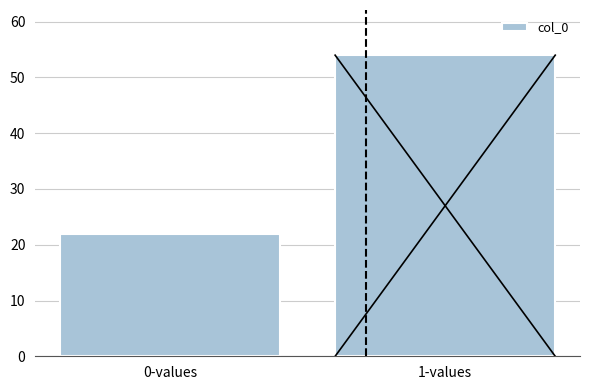

Reading left to right, what are all the values shown in this chart?

0-values=22	1-values=54